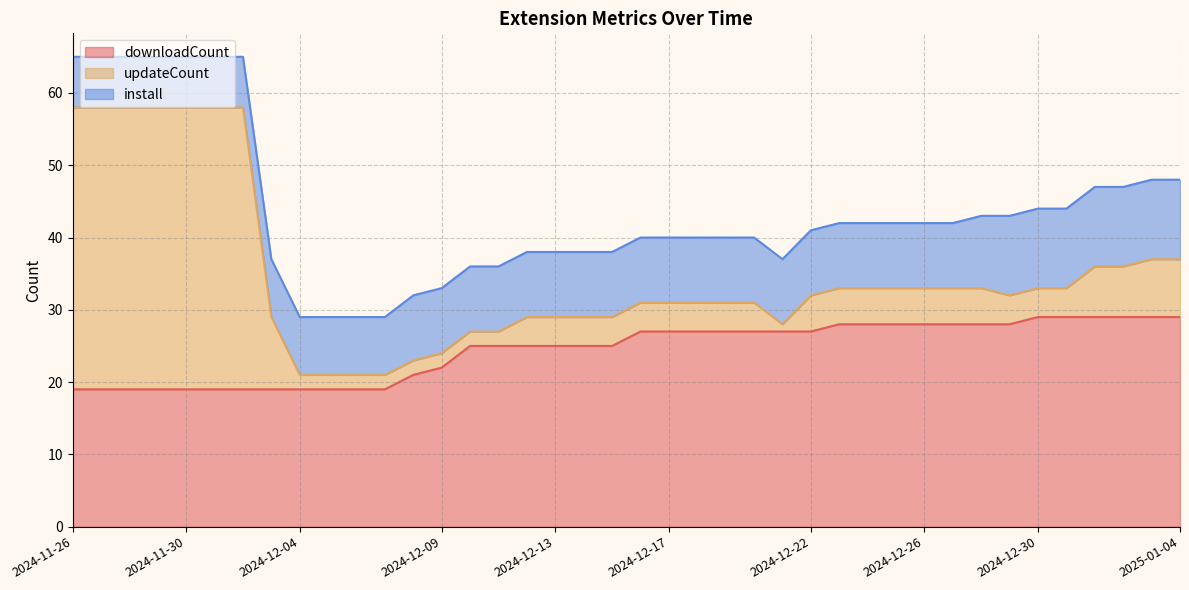

Rank the categories by install value from highest to lowest.

2024-12-29, 2024-12-30, 2024-12-31, 2025-01-01, 2025-01-02, 2025-01-03, 2025-01-04, 2024-12-28, 2024-12-08, 2024-12-09, 2024-12-10, 2024-12-11, 2024-12-12, 2024-12-13, 2024-12-14, 2024-12-15, 2024-12-16, 2024-12-17, 2024-12-18, 2024-12-19, 2024-12-20, 2024-12-21, 2024-12-22, 2024-12-23, 2024-12-24, 2024-12-25, 2024-12-26, 2024-12-27, 2024-12-03, 2024-12-04, 2024-12-05, 2024-12-06, 2024-12-07, 2024-11-26, 2024-11-27, 2024-11-28, 2024-11-29, 2024-11-30, 2024-12-01, 2024-12-02